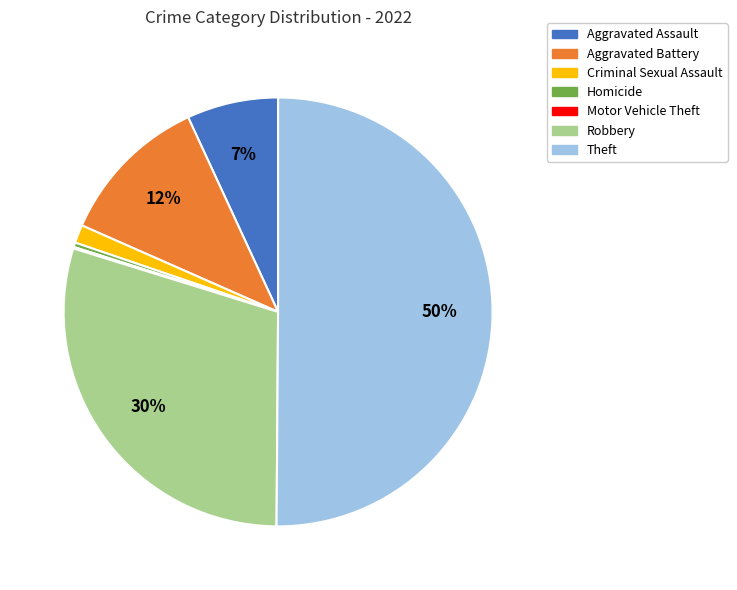

The Aggravated Battery slice represents 22% of the pie. True or false?

False